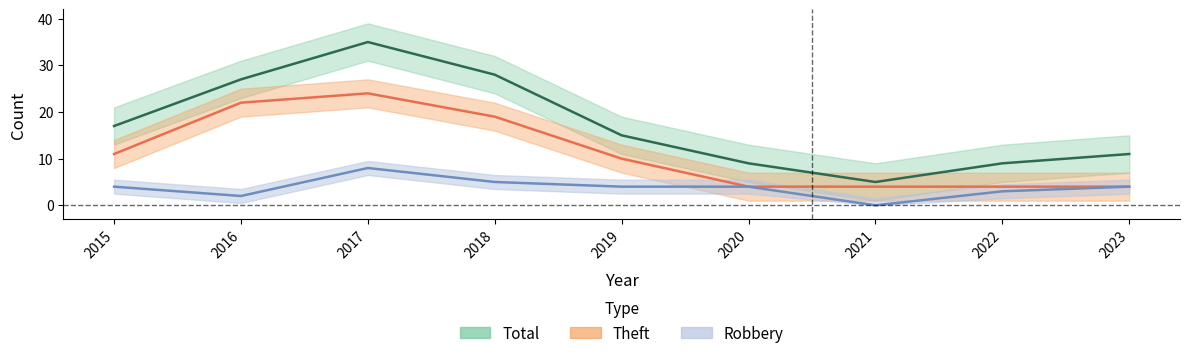

How many values in the Total series are below 15?

4